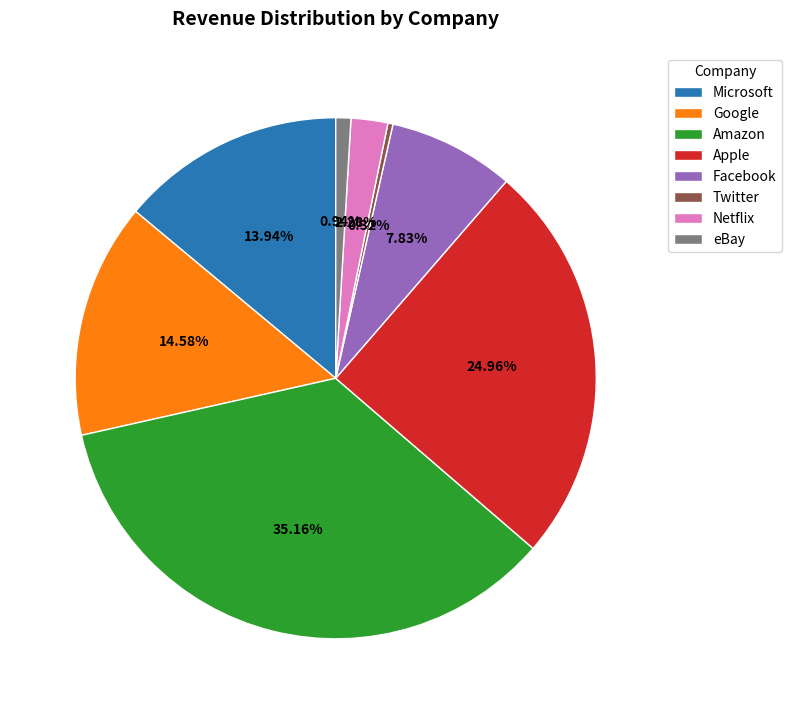

The Google slice represents 15% of the pie. True or false?

True